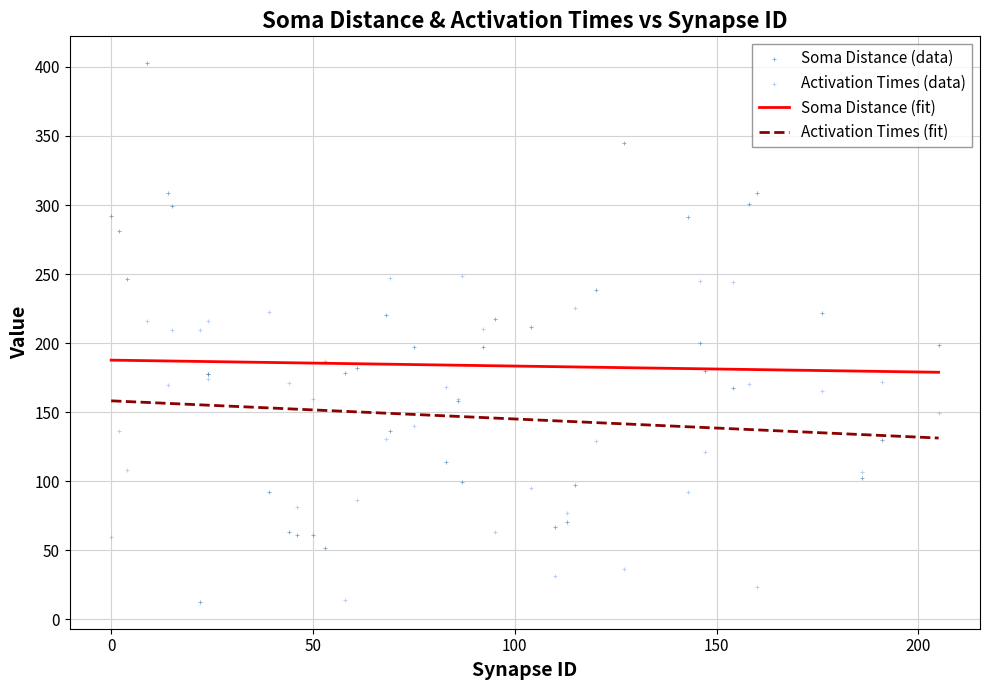

What are all the series names shown in the legend?

Soma Distance (fit), Activation Times (fit), Soma Distance (data), Activation Times (data)